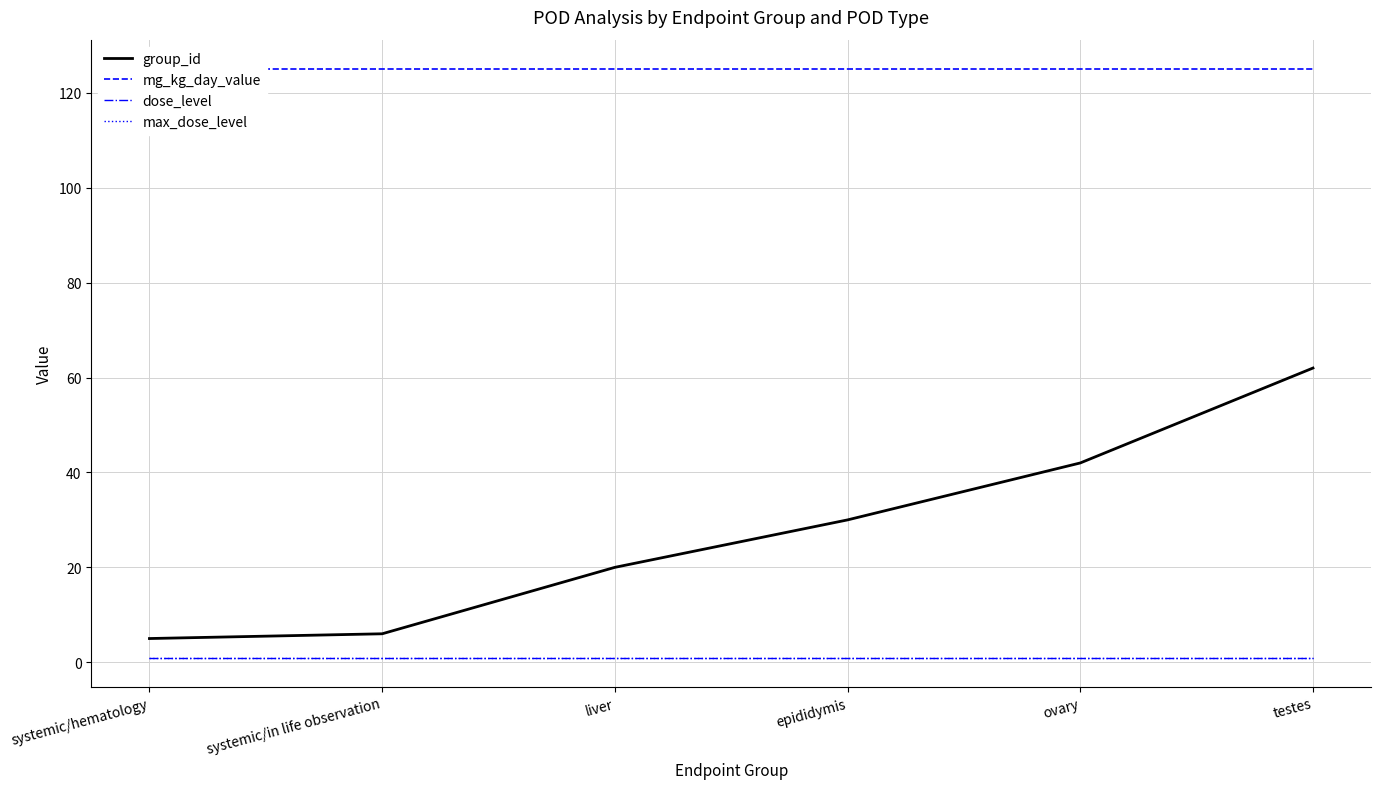

At how many categories does at least one series exceed 7?

6